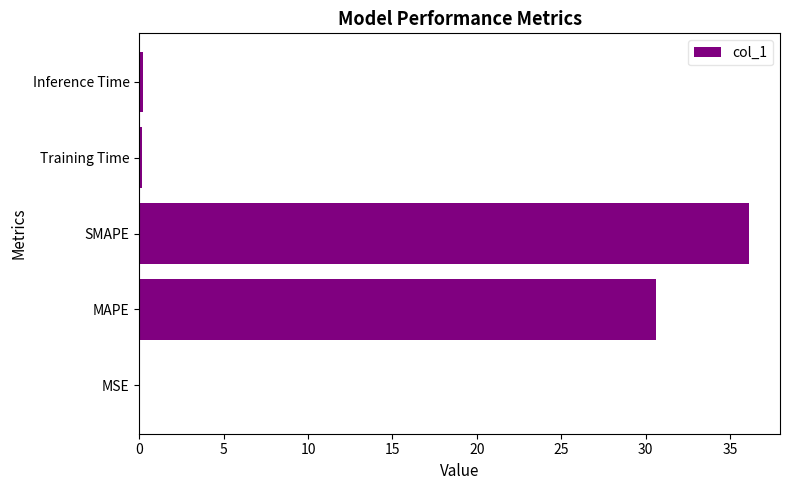

The chart shows a value of 36.2 at SMAPE. True or false?

True